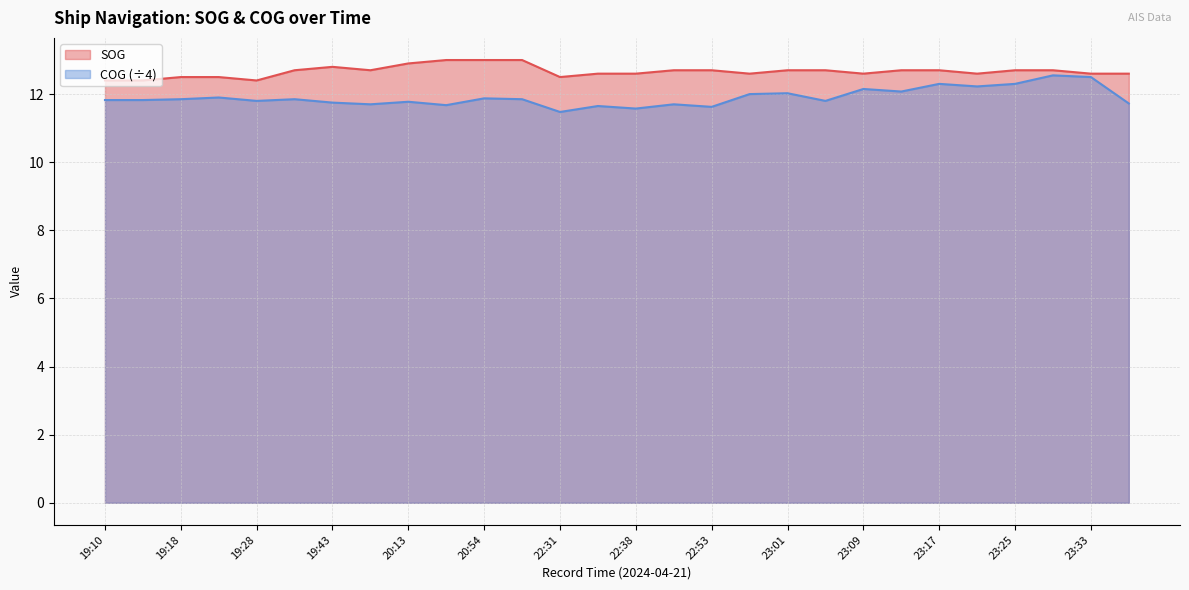

List the labels in order of COG value, smallest first.

22:31, 22:38, 22:53, 22:35, 20:50, 19:51, 22:43, 23:38, 19:43, 20:13, 19:28, 23:04, 19:10, 19:17, 19:18, 19:41, 20:58, 20:54, 19:24, 22:57, 23:01, 23:12, 23:09, 23:21, 23:17, 23:25, 23:33, 23:29